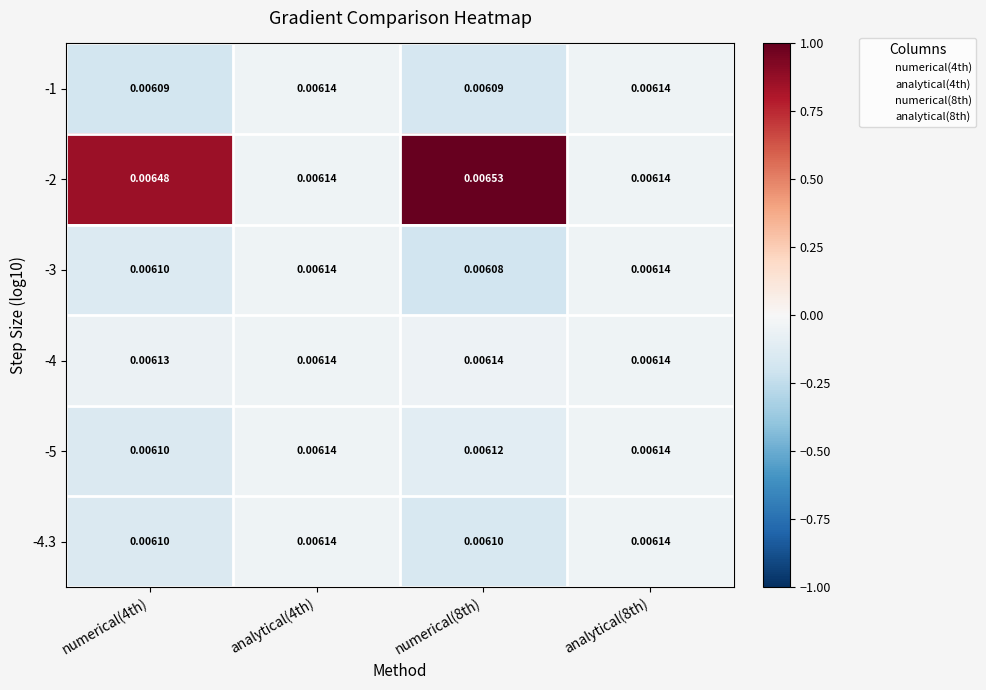

At how many categories does at least one series exceed 0?

4